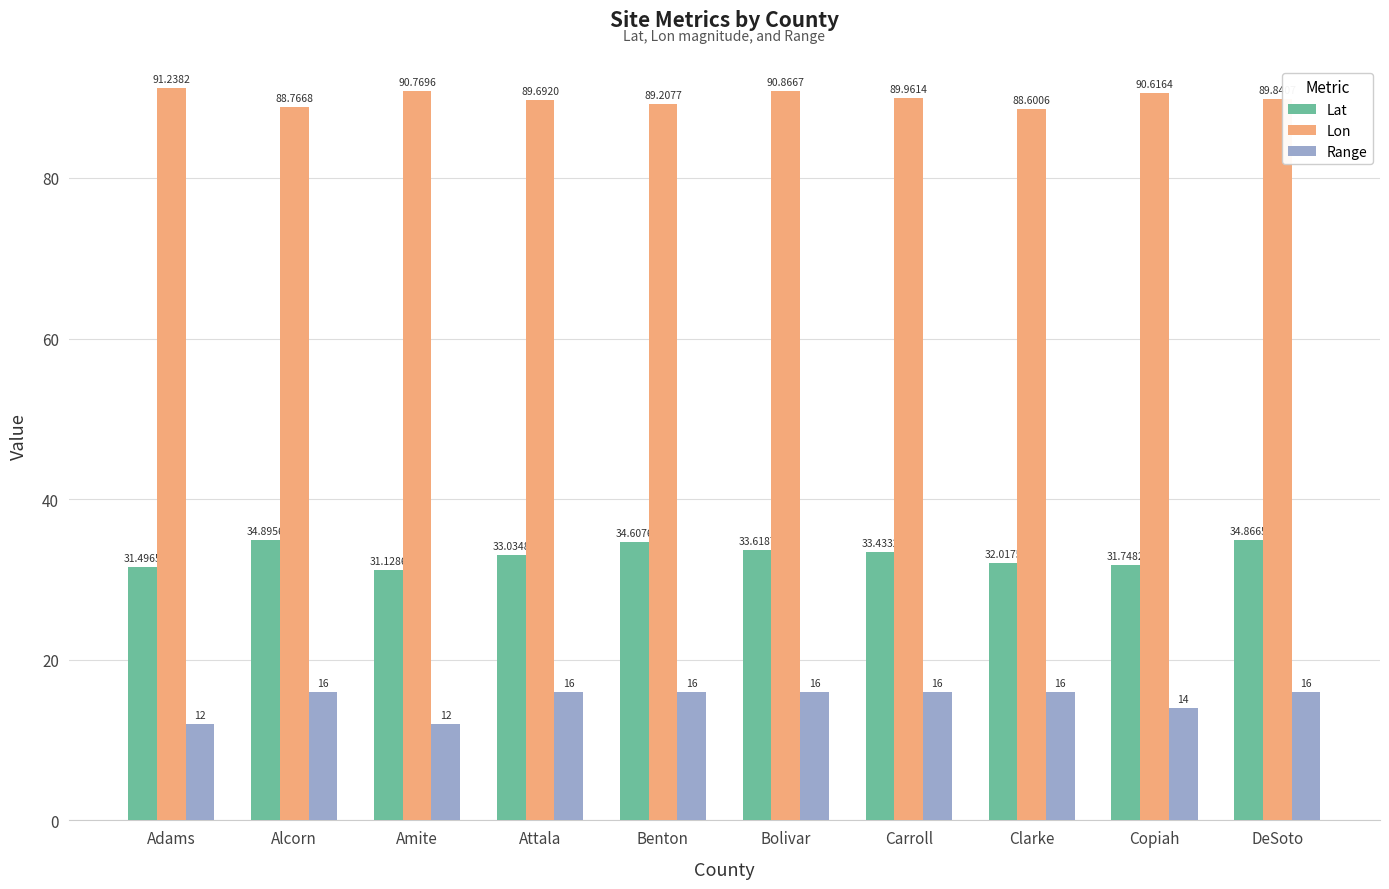

List the series in order of their peak value, highest first.

Lon, Lat, Range